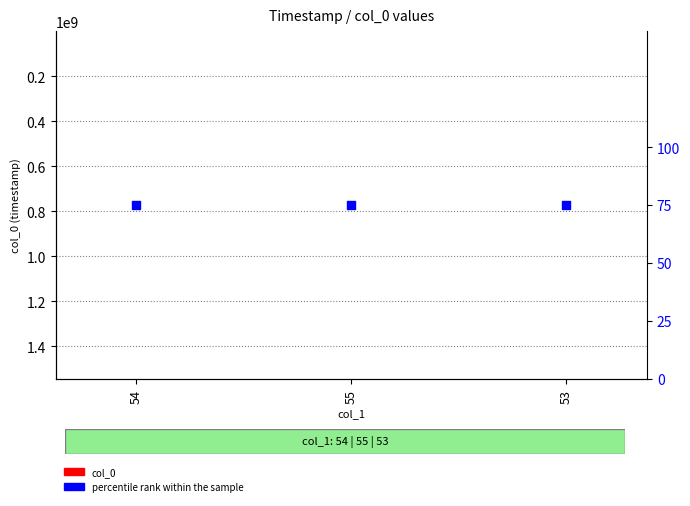

Which series contains the highest Y value?

col_0